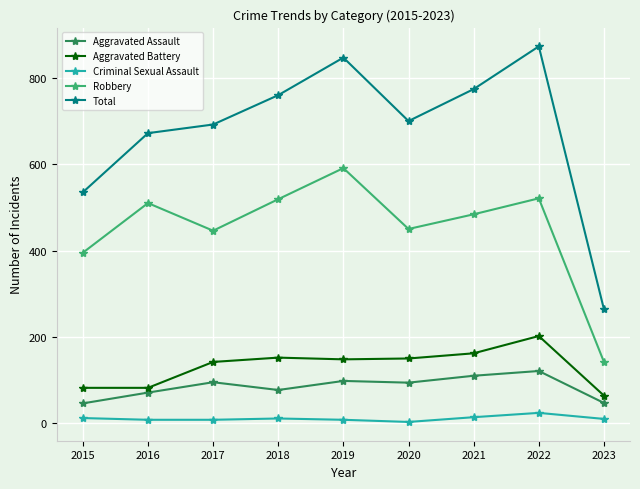

What are all the series names shown in the legend?

Aggravated Assault, Aggravated Battery, Criminal Sexual Assault, Robbery, Total